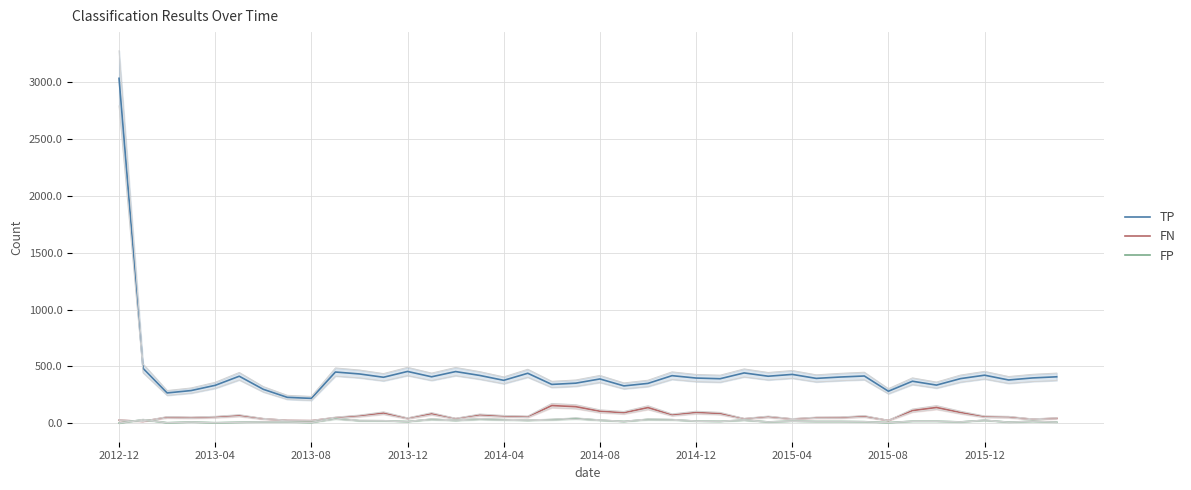

Which series has the largest range (max minus min)?

TP